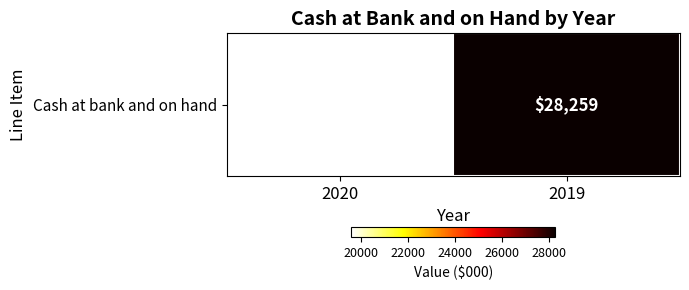

What is the smallest value displayed?

19589